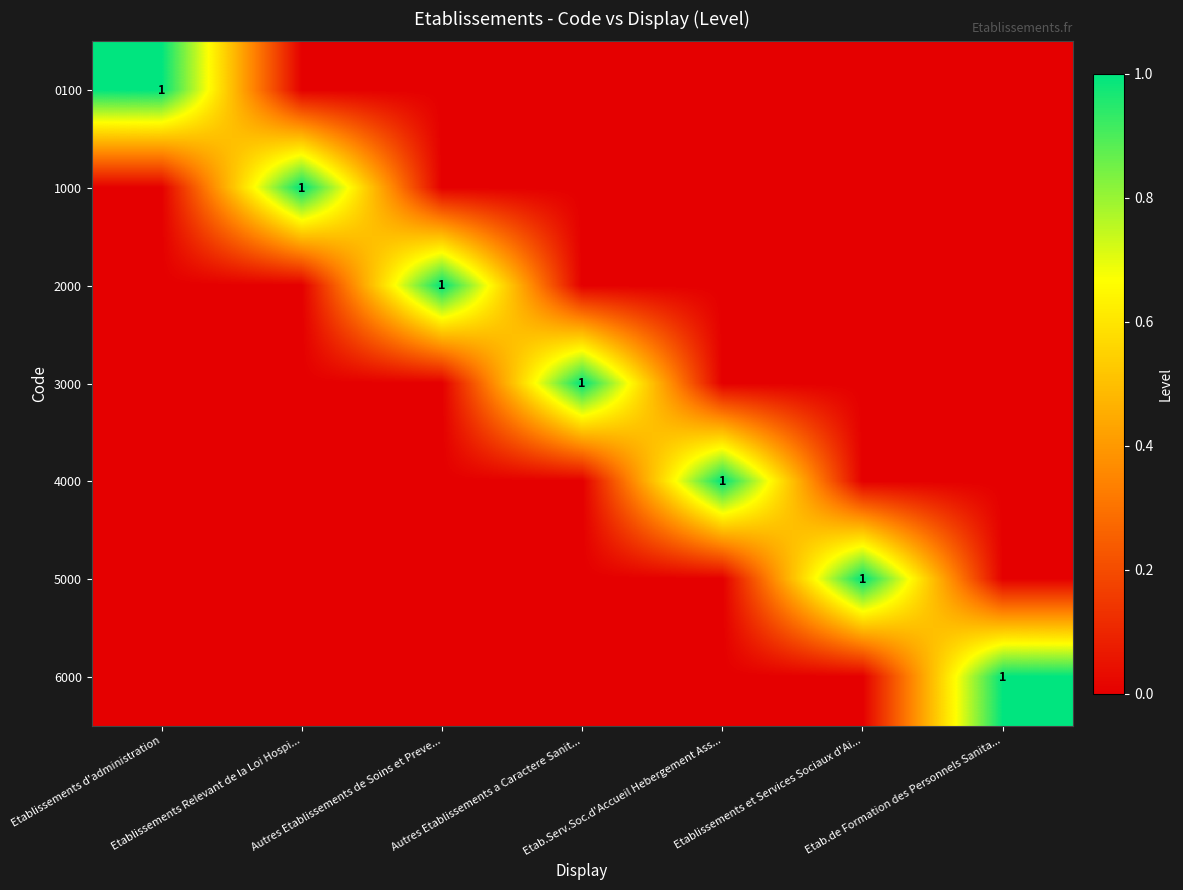

Rank the series by their maximum value, from highest to lowest.

0100, 1000, 2000, 3000, 4000, 5000, 6000